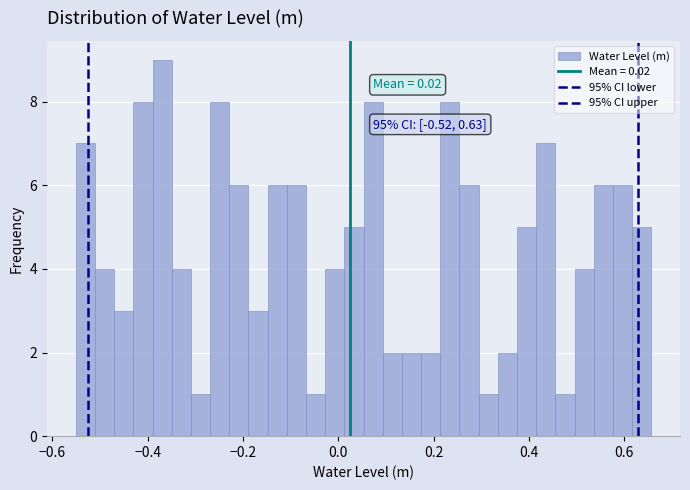

Read against the x-axis, roughly where is the centre of the tallest bar?

-0.36